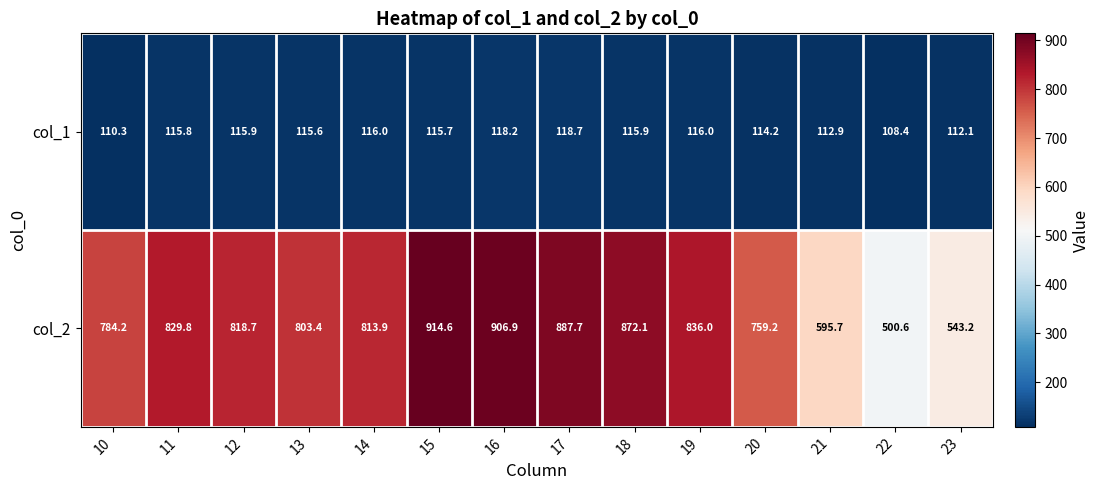

What is the smallest value displayed?

108.4